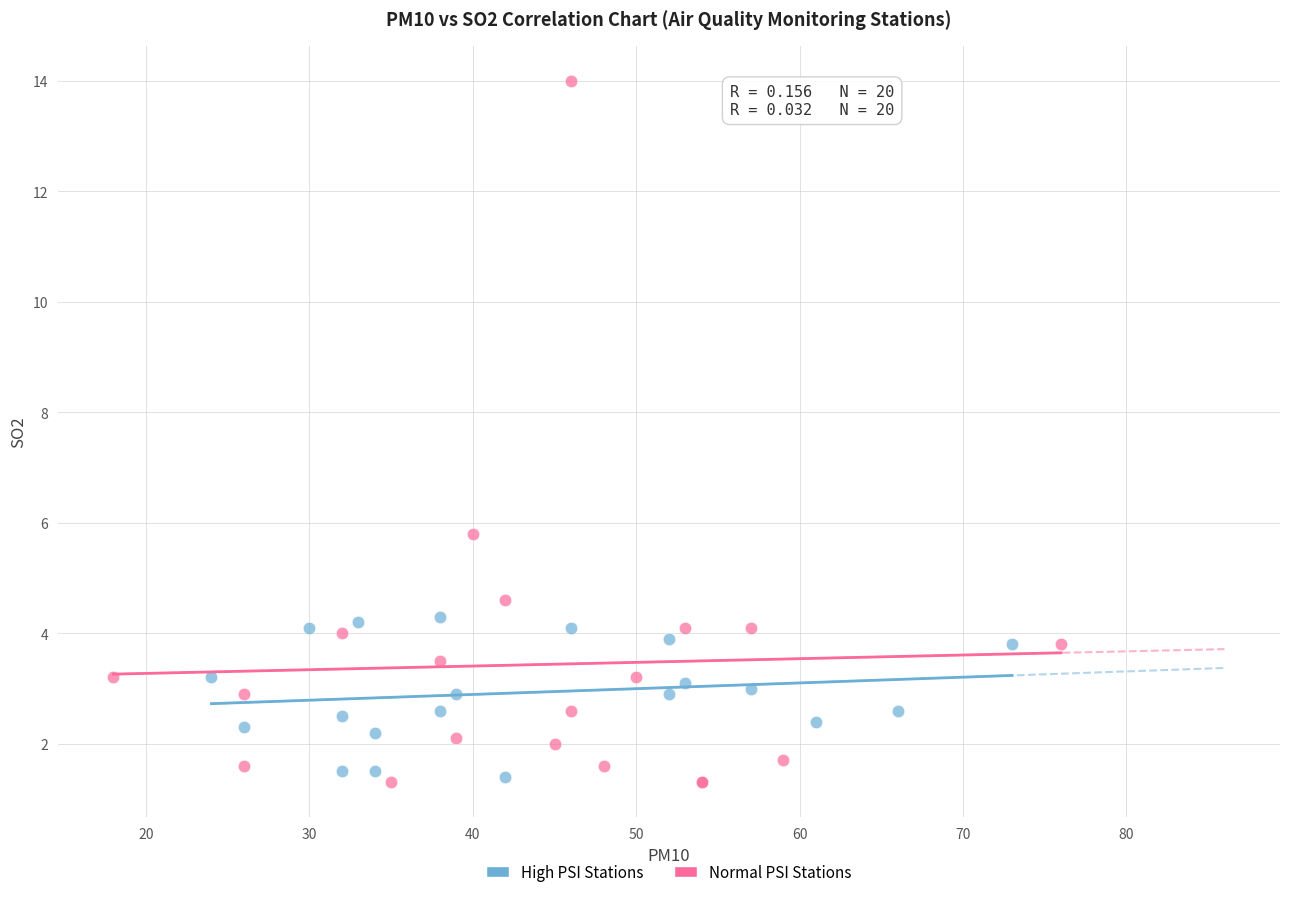

Which series has the largest Y range (max minus min)?

Normal PSI Stations